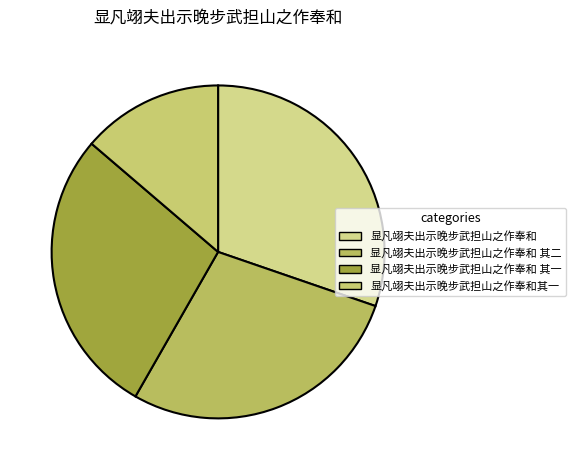

Is 显凡翊夫出示晚步武担山之作奉和 the majority of the pie?

No